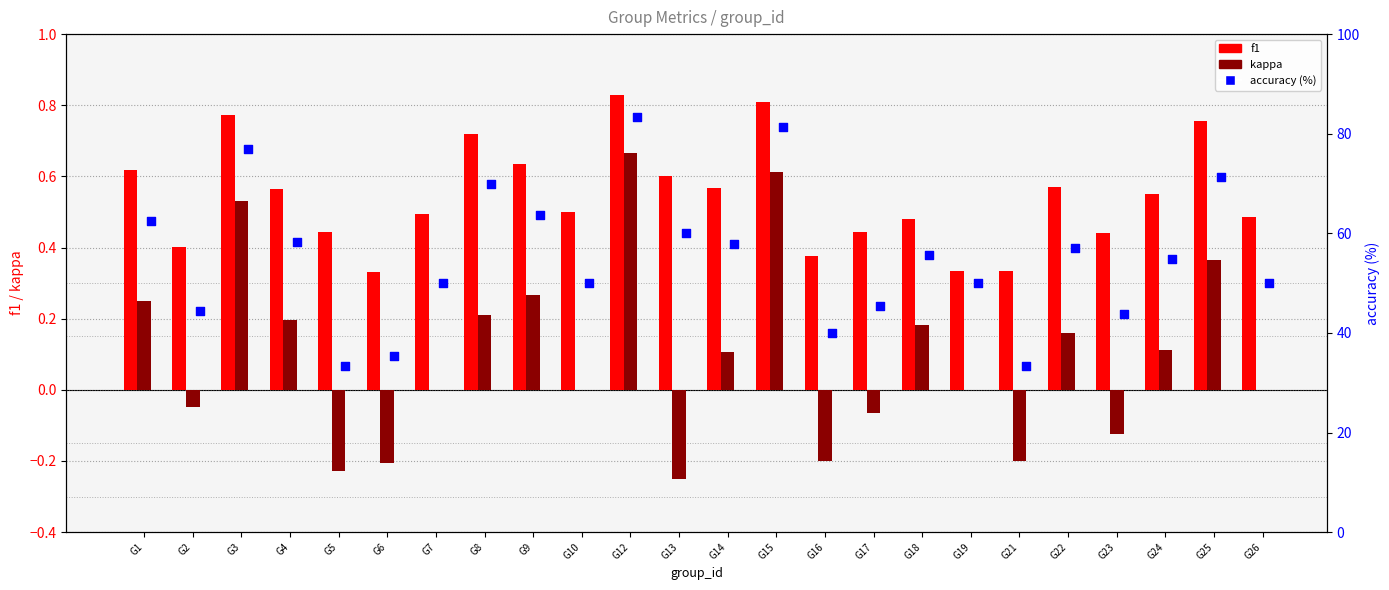

Which series has the largest total across all categories?

accuracy (%)